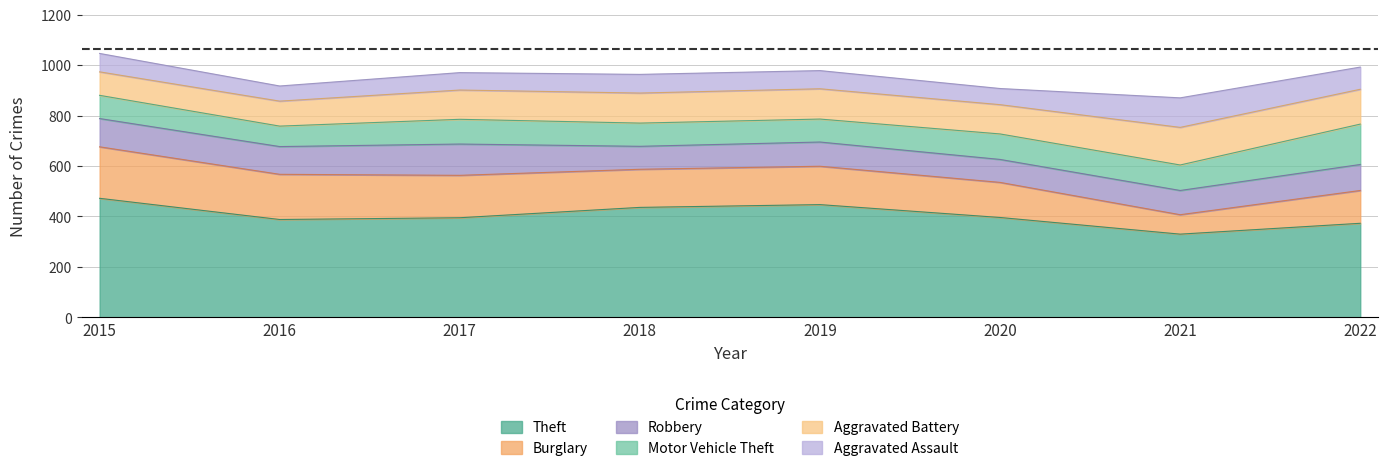

At which category is the sum across all series the highest?

2015